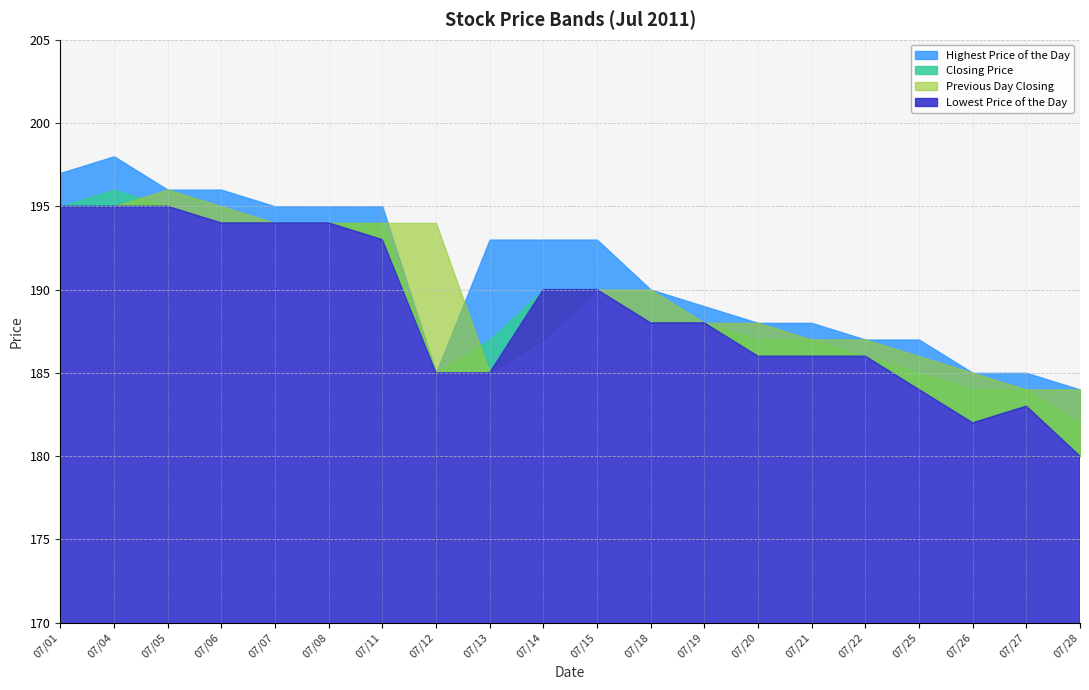

Is it true that Previous Day Closing equals 86 at 20110721?

False